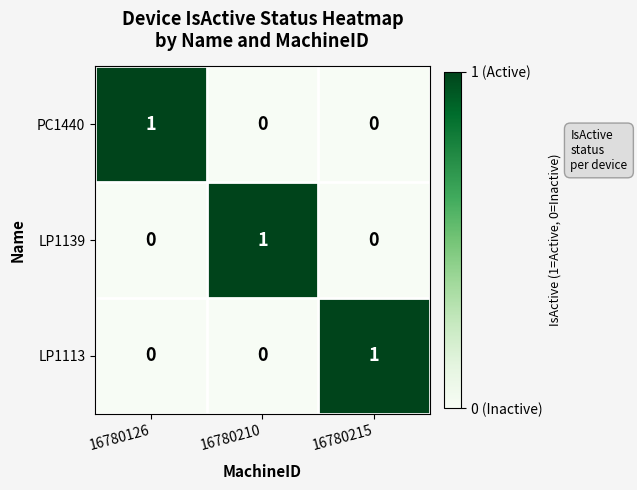

True or false: LP1113 has a value of 1 at 16780215.

True